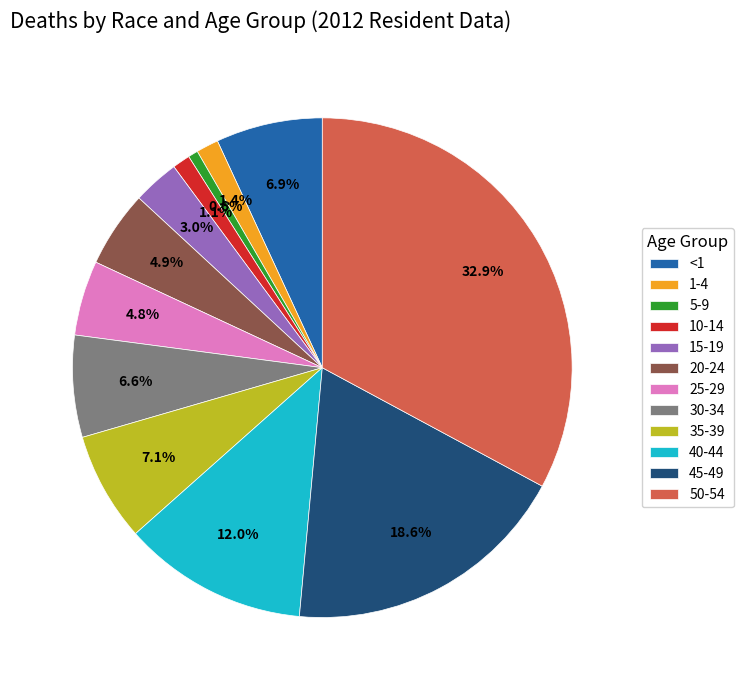

To the nearest percent, what portion does 35-39 represent?

7%